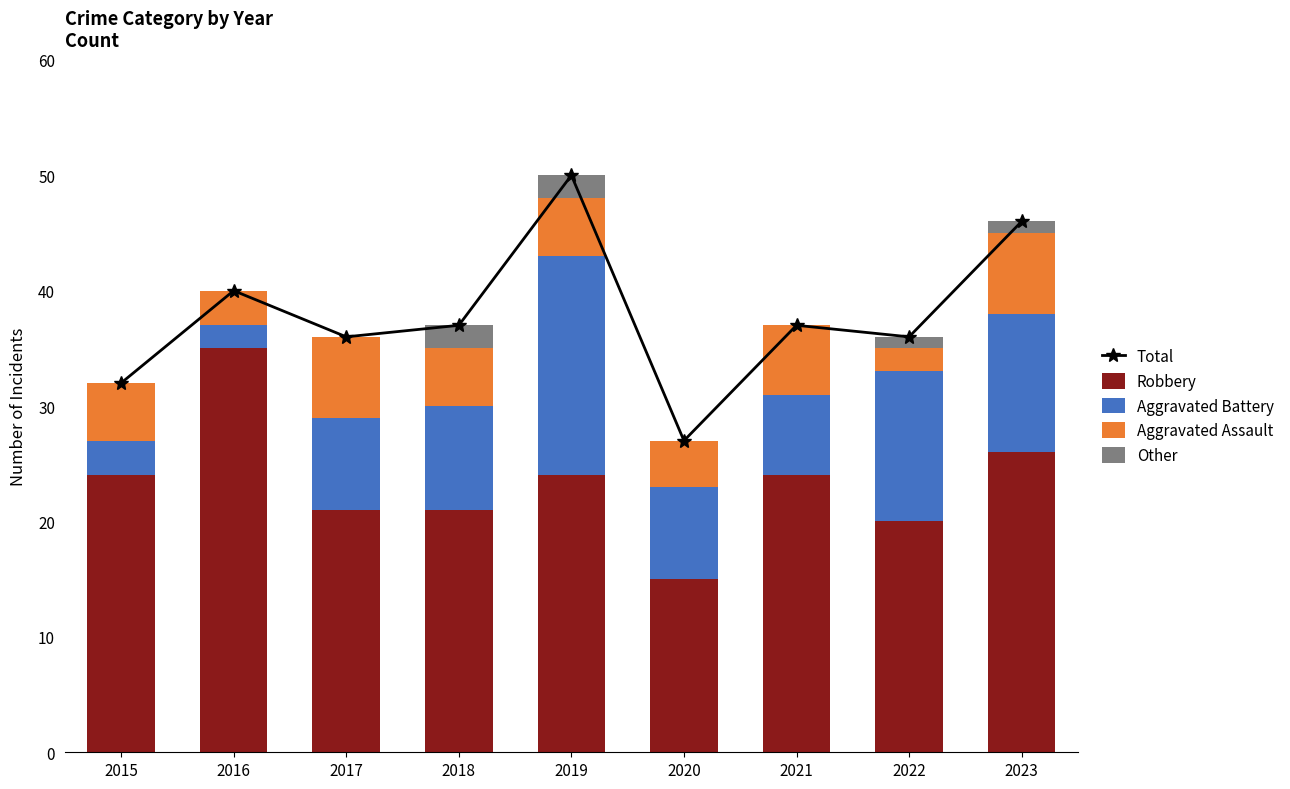

Rank the categories by Total value from lowest to highest.

2020, 2015, 2017, 2022, 2018, 2021, 2016, 2023, 2019